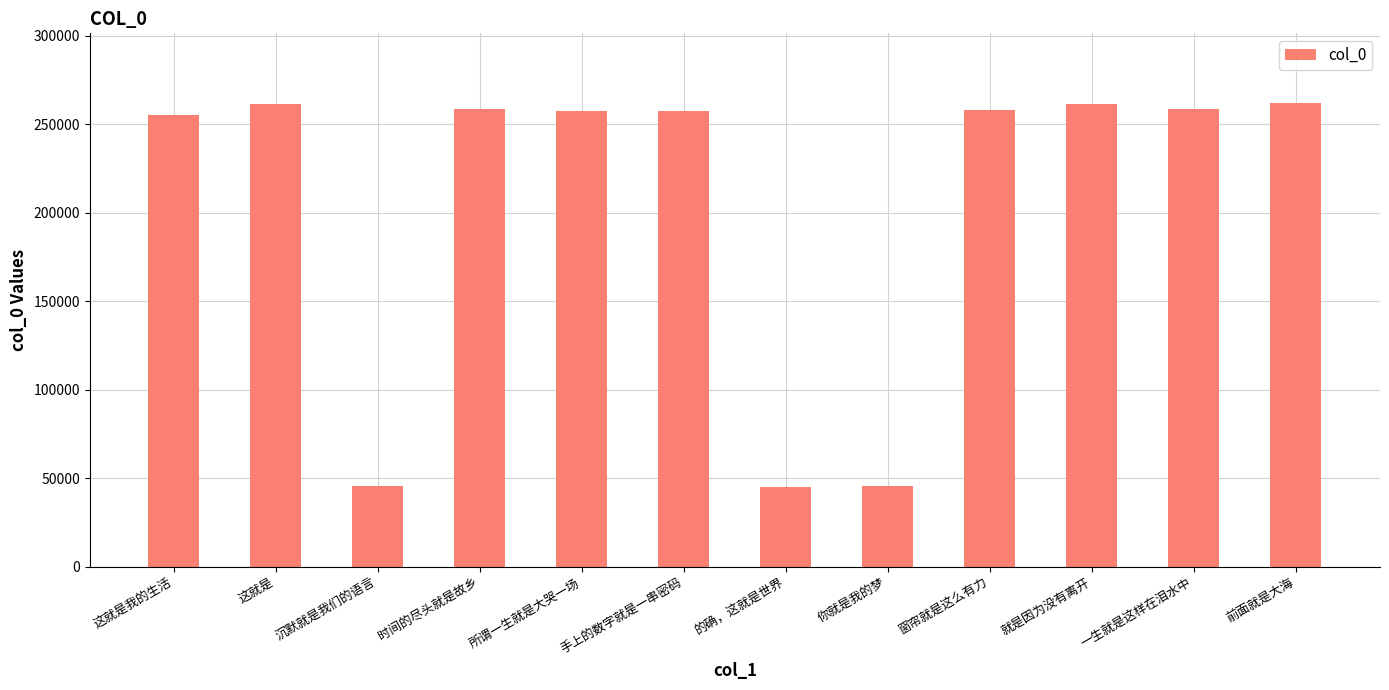

Where does the data first go above 257858?

这就是